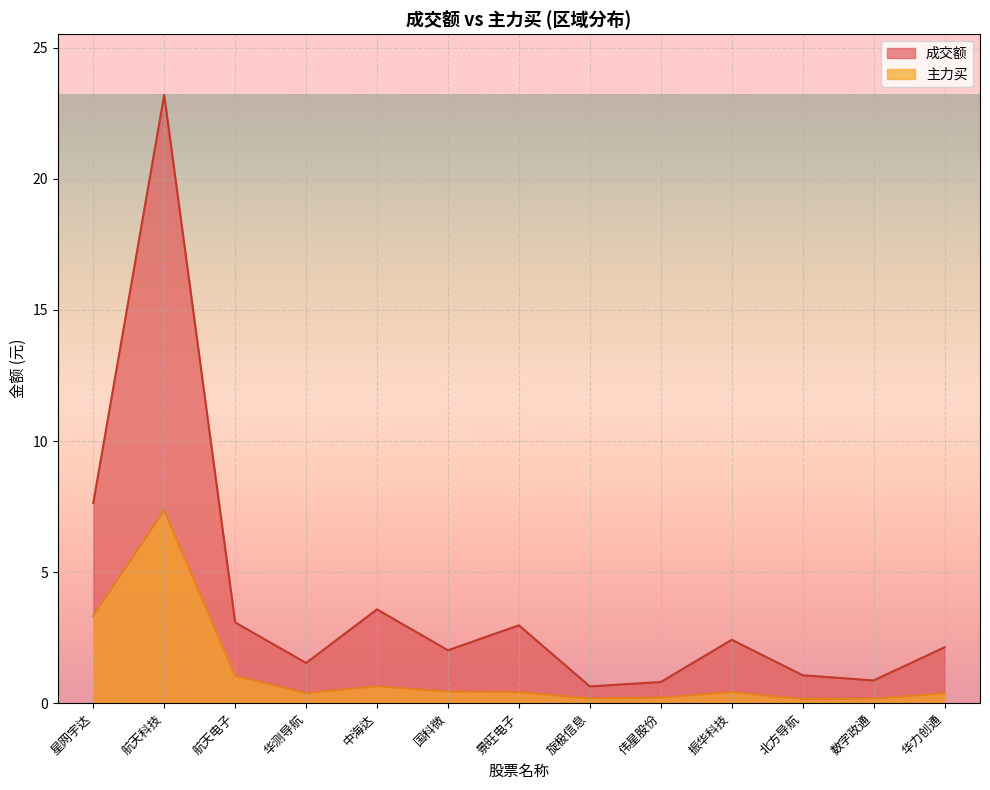

Is it true that 成交额 equals 1.3 at 振华科技?

False